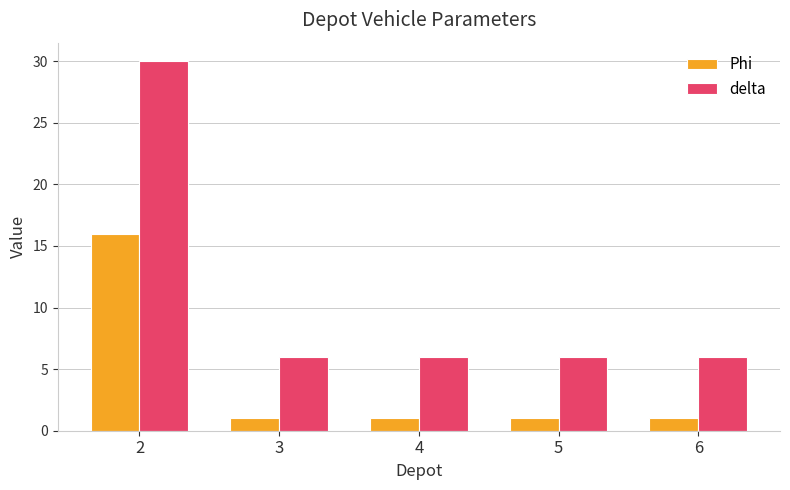

List the series in order of their peak value, lowest first.

Phi, delta